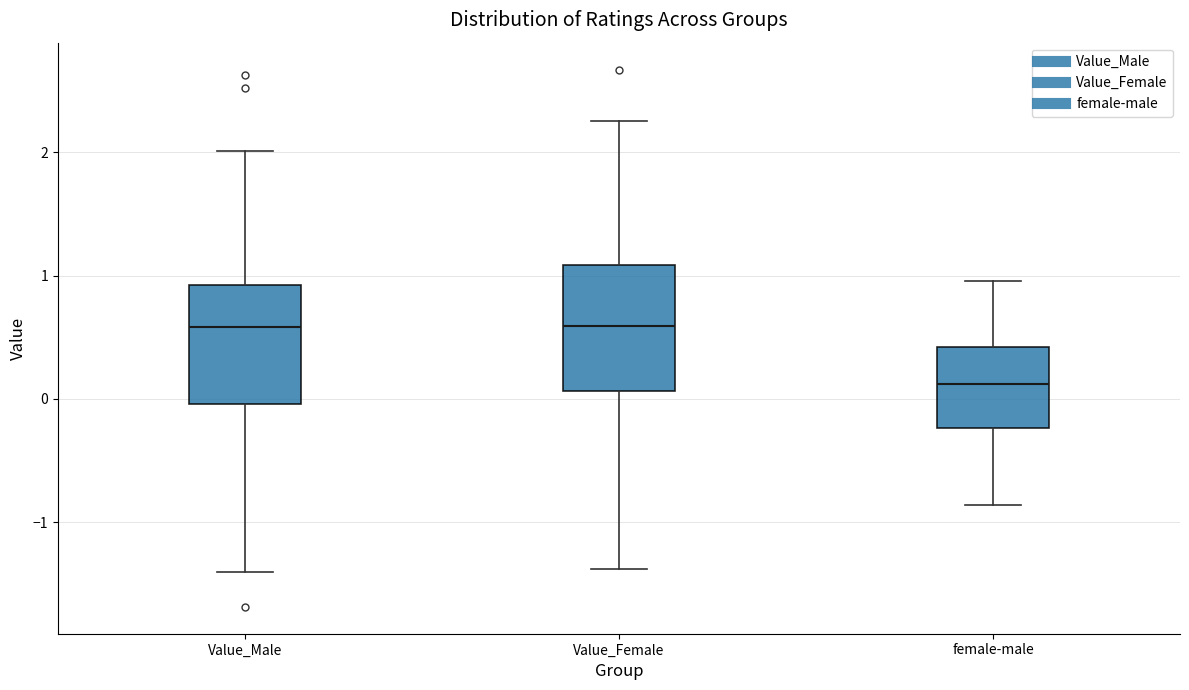

Which box's median line is the lowest?

female-male